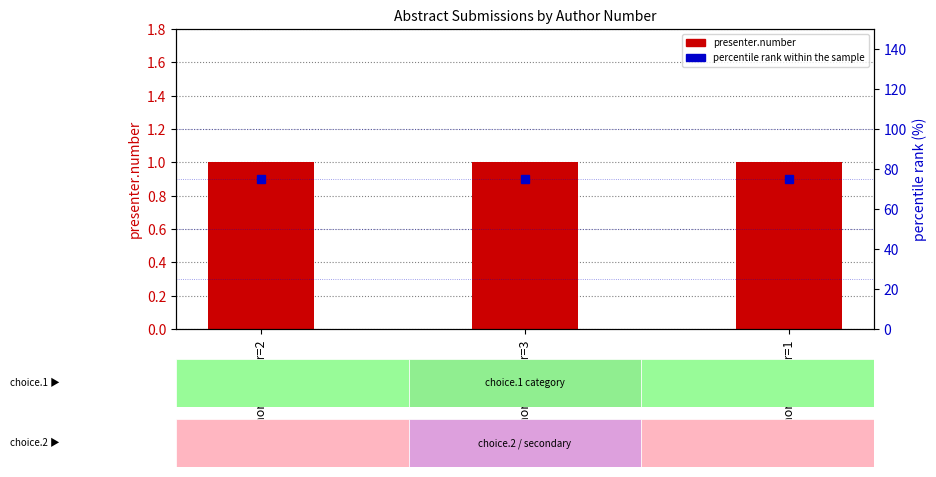

At how many categories does at least one series exceed 72?

3